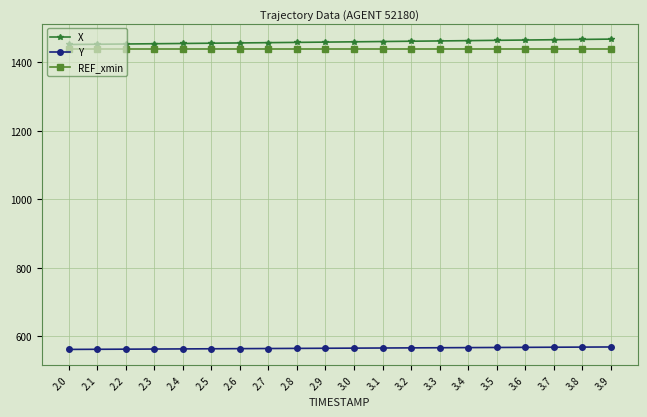

How many data points in X are less than 1460?

10